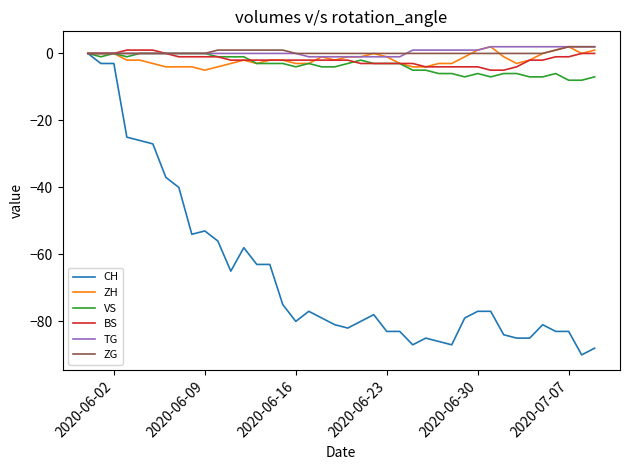

What is the minimum value shown in the chart?

-90